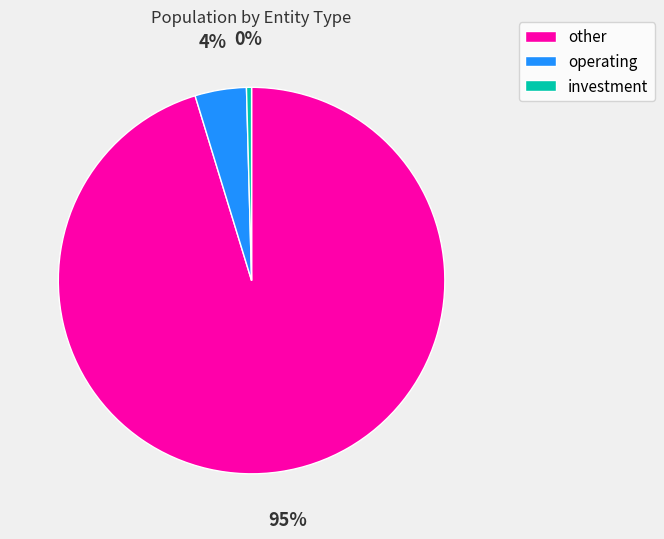

To the nearest percent, what is the combined percentage of operating and other?

100%